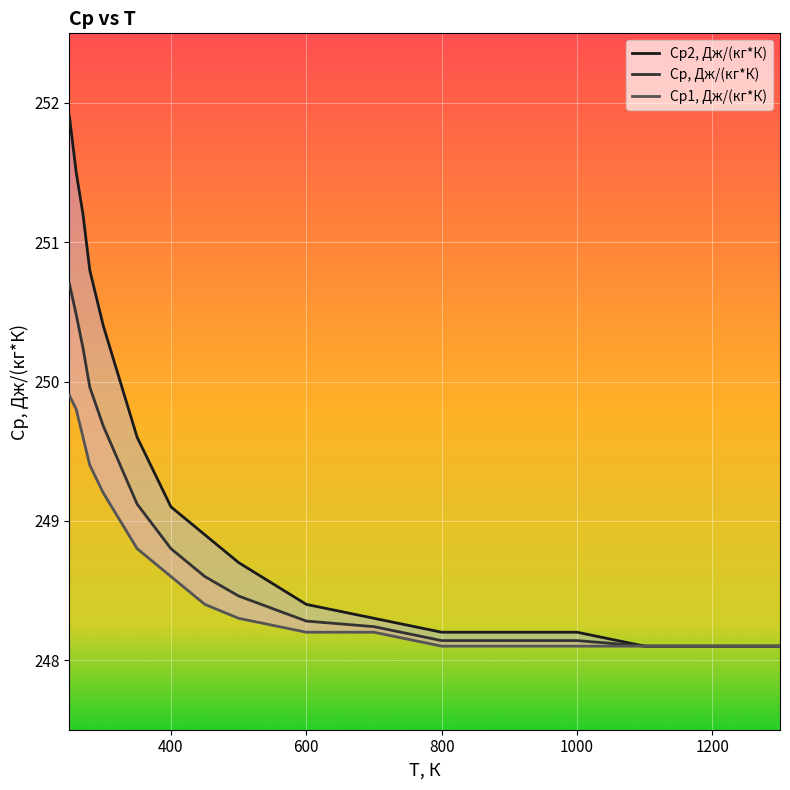

What are all the series names shown in the legend?

Ср, Дж/(кг*К), Ср1, Дж/(кг*К), Ср2, Дж/(кг*К)